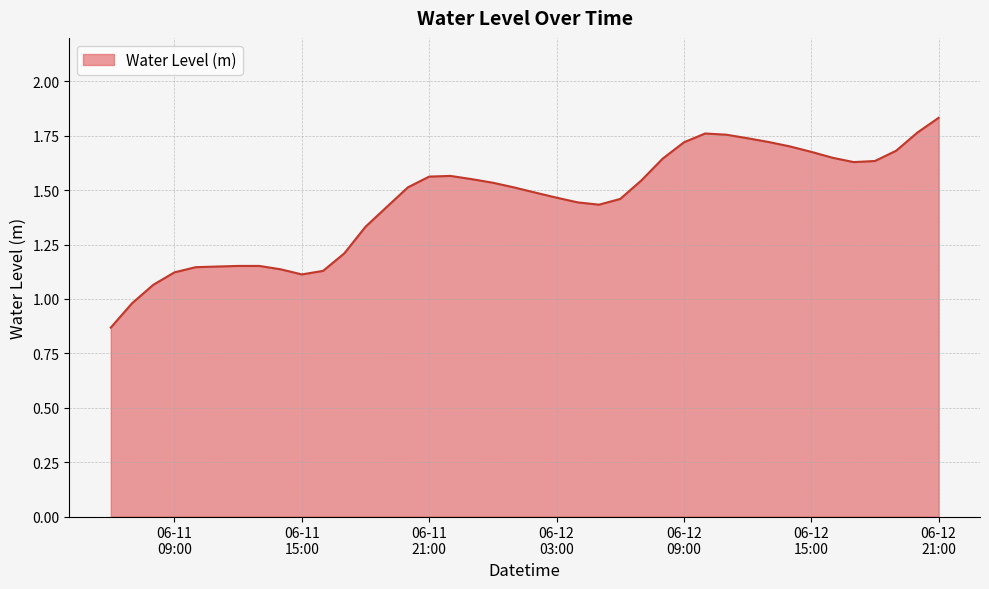

What is the difference between the maximum and minimum values?

1.0